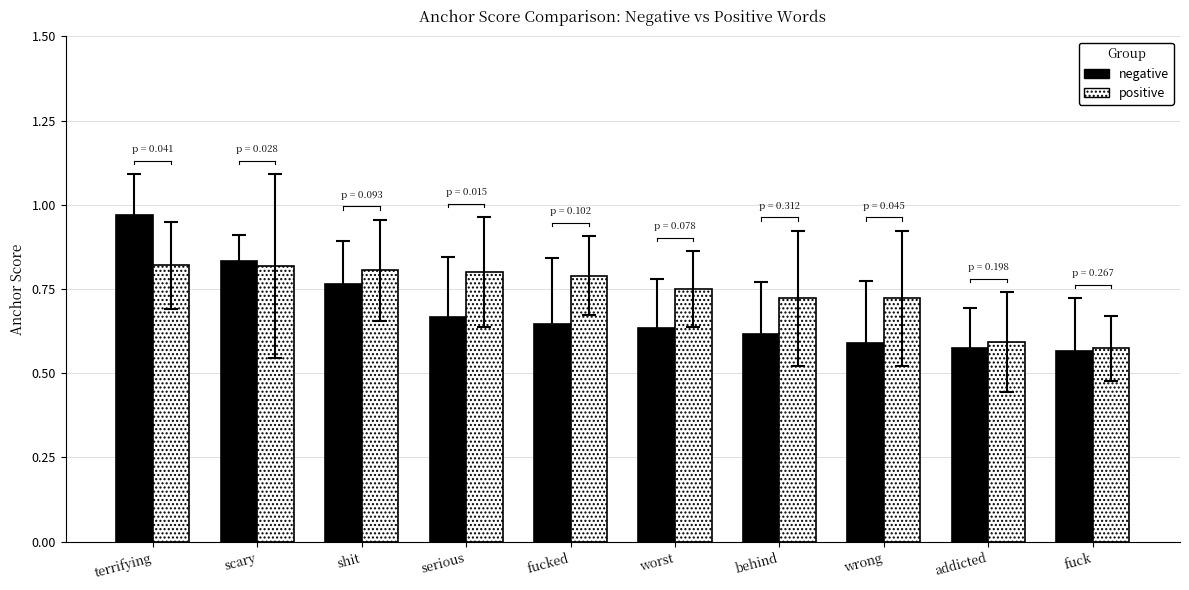

At wrong, list the series in order from smallest to largest.

negative, positive